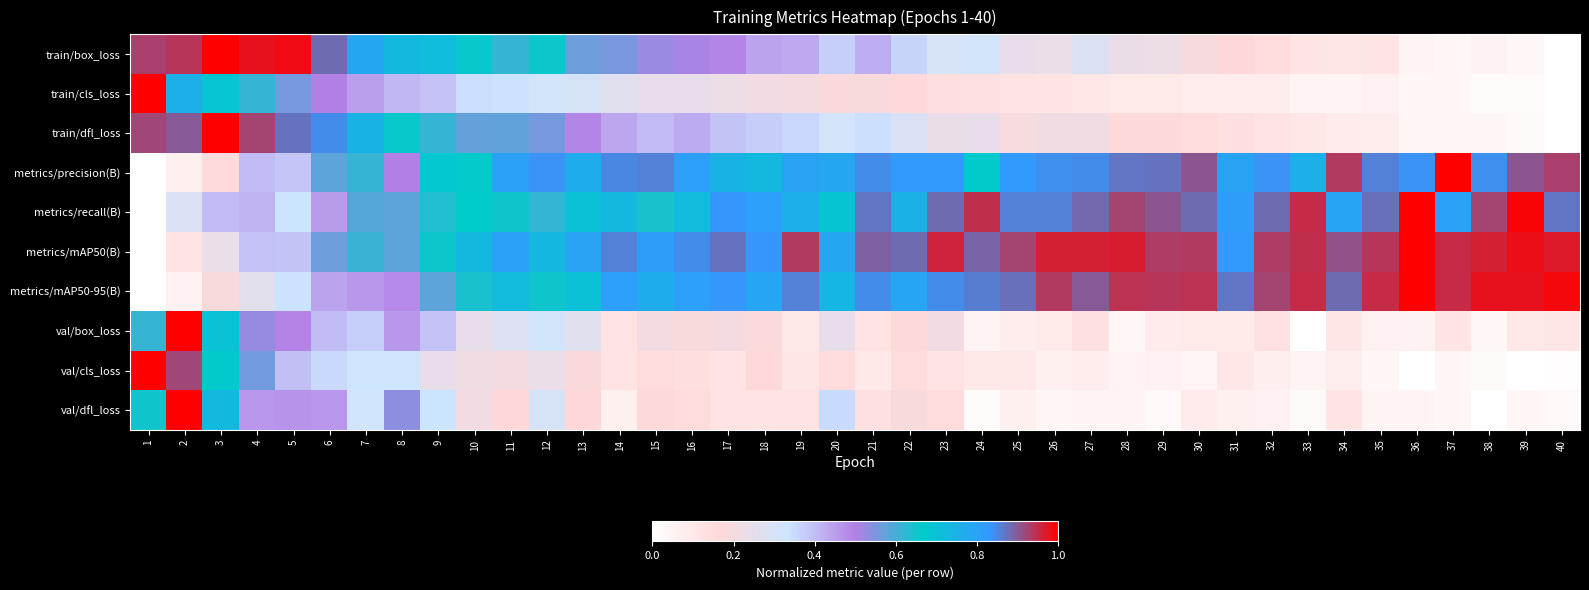

Reading left to right, extract all data points from this chart.

train/box_loss: 1=0.9	2=0.9	3=1.0	4=1.0	5=1.0	6=0.9	7=0.8	8=0.7	9=0.7	10=0.7	11=0.6	12=0.7	13=0.6	14=0.6	15=0.5	16=0.5	17=0.5	18=0.4	19=0.4	20=0.4	21=0.4	22=0.4	23=0.3	24=0.3	25=0.2	26=0.2	27=0.3	28=0.2	29=0.2	30=0.2	31=0.2	32=0.2	33=0.1	34=0.1	35=0.1	36=0.0	37=0.0	38=0.1	39=0.0	40=0.0
train/cls_loss: 1=1.0	2=0.8	3=0.7	4=0.6	5=0.6	6=0.5	7=0.4	8=0.4	9=0.4	10=0.3	11=0.3	12=0.3	13=0.3	14=0.3	15=0.2	16=0.2	17=0.2	18=0.2	19=0.2	20=0.2	21=0.2	22=0.2	23=0.1	24=0.1	25=0.1	26=0.1	27=0.1	28=0.1	29=0.1	30=0.1	31=0.1	32=0.1	33=0.0	34=0.0	35=0.1	36=0.0	37=0.0	38=0.0	39=0.0	40=0.0
train/dfl_loss: 1=0.9	2=0.9	3=1.0	4=0.9	5=0.9	6=0.8	7=0.7	8=0.7	9=0.6	10=0.6	11=0.6	12=0.6	13=0.5	14=0.4	15=0.4	16=0.4	17=0.4	18=0.4	19=0.4	20=0.3	21=0.3	22=0.3	23=0.2	24=0.2	25=0.2	26=0.2	27=0.2	28=0.2	29=0.2	30=0.2	31=0.1	32=0.1	33=0.1	34=0.1	35=0.1	36=0.0	37=0.0	38=0.0	39=0.0	40=0.0
metrics/precision(B): 1=0.0	2=0.1	3=0.2	4=0.4	5=0.4	6=0.6	7=0.6	8=0.5	9=0.7	10=0.7	11=0.8	12=0.8	13=0.8	14=0.8	15=0.9	16=0.8	17=0.7	18=0.7	19=0.8	20=0.8	21=0.8	22=0.8	23=0.8	24=0.7	25=0.8	26=0.8	27=0.8	28=0.9	29=0.9	30=0.9	31=0.8	32=0.8	33=0.8	34=0.9	35=0.9	36=0.8	37=1.0	38=0.8	39=0.9	40=0.9
metrics/recall(B): 1=0.0	2=0.3	3=0.4	4=0.4	5=0.3	6=0.5	7=0.6	8=0.6	9=0.6	10=0.7	11=0.7	12=0.6	13=0.7	14=0.7	15=0.6	16=0.7	17=0.8	18=0.8	19=0.8	20=0.7	21=0.9	22=0.8	23=0.9	24=0.9	25=0.9	26=0.9	27=0.9	28=0.9	29=0.9	30=0.9	31=0.8	32=0.9	33=1.0	34=0.8	35=0.9	36=1.0	37=0.8	38=0.9	39=1.0	40=0.9
metrics/mAP50(B): 1=0.0	2=0.1	3=0.2	4=0.4	5=0.4	6=0.6	7=0.6	8=0.6	9=0.7	10=0.7	11=0.8	12=0.7	13=0.8	14=0.9	15=0.8	16=0.8	17=0.9	18=0.8	19=0.9	20=0.8	21=0.9	22=0.9	23=1.0	24=0.9	25=0.9	26=1.0	27=1.0	28=1.0	29=0.9	30=0.9	31=0.8	32=0.9	33=0.9	34=0.9	35=0.9	36=1.0	37=1.0	38=1.0	39=1.0	40=1.0
metrics/mAP50-95(B): 1=0.0	2=0.1	3=0.2	4=0.3	5=0.3	6=0.4	7=0.5	8=0.5	9=0.6	10=0.6	11=0.7	12=0.7	13=0.7	14=0.8	15=0.8	16=0.8	17=0.8	18=0.8	19=0.9	20=0.7	21=0.8	22=0.8	23=0.8	24=0.9	25=0.9	26=0.9	27=0.9	28=0.9	29=0.9	30=0.9	31=0.9	32=0.9	33=0.9	34=0.9	35=1.0	36=1.0	37=1.0	38=1.0	39=1.0	40=1.0
val/box_loss: 1=0.6	2=1.0	3=0.7	4=0.5	5=0.5	6=0.4	7=0.4	8=0.5	9=0.4	10=0.2	11=0.3	12=0.3	13=0.3	14=0.1	15=0.2	16=0.2	17=0.2	18=0.2	19=0.1	20=0.2	21=0.1	22=0.2	23=0.2	24=0.1	25=0.1	26=0.1	27=0.1	28=0.0	29=0.1	30=0.1	31=0.1	32=0.1	33=0.0	34=0.1	35=0.1	36=0.1	37=0.1	38=0.0	39=0.1	40=0.1
val/cls_loss: 1=1.0	2=0.9	3=0.7	4=0.6	5=0.4	6=0.4	7=0.3	8=0.3	9=0.2	10=0.2	11=0.2	12=0.2	13=0.2	14=0.1	15=0.2	16=0.1	17=0.1	18=0.2	19=0.1	20=0.2	21=0.1	22=0.1	23=0.1	24=0.1	25=0.1	26=0.1	27=0.1	28=0.1	29=0.1	30=0.0	31=0.1	32=0.1	33=0.0	34=0.1	35=0.0	36=0.0	37=0.0	38=0.0	39=0.0	40=0.0
val/dfl_loss: 1=0.6	2=1.0	3=0.7	4=0.5	5=0.5	6=0.5	7=0.3	8=0.5	9=0.3	10=0.2	11=0.2	12=0.3	13=0.2	14=0.1	15=0.2	16=0.2	17=0.1	18=0.1	19=0.1	20=0.4	21=0.1	22=0.2	23=0.2	24=0.0	25=0.1	26=0.0	27=0.0	28=0.0	29=0.0	30=0.1	31=0.1	32=0.1	33=0.0	34=0.1	35=0.0	36=0.1	37=0.0	38=0.0	39=0.0	40=0.0